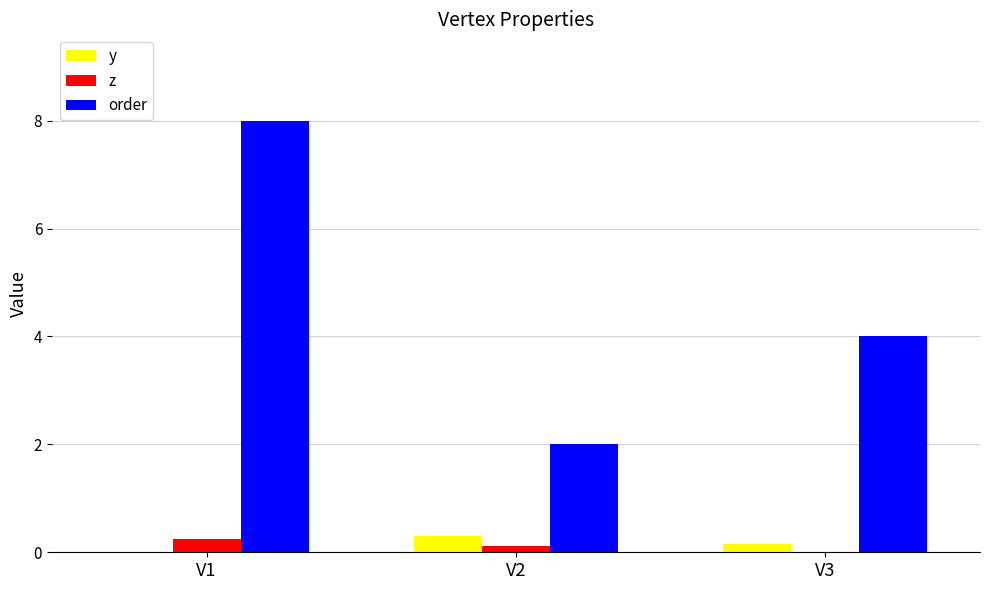

Where is z nearest to the value 0?

V3